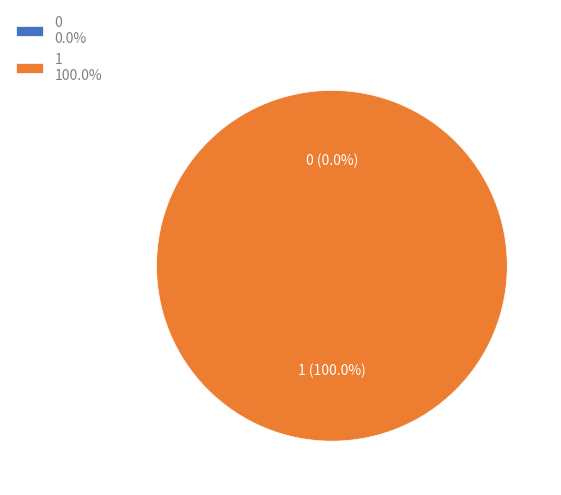

Rank the categories by value from lowest to highest.

0, 1